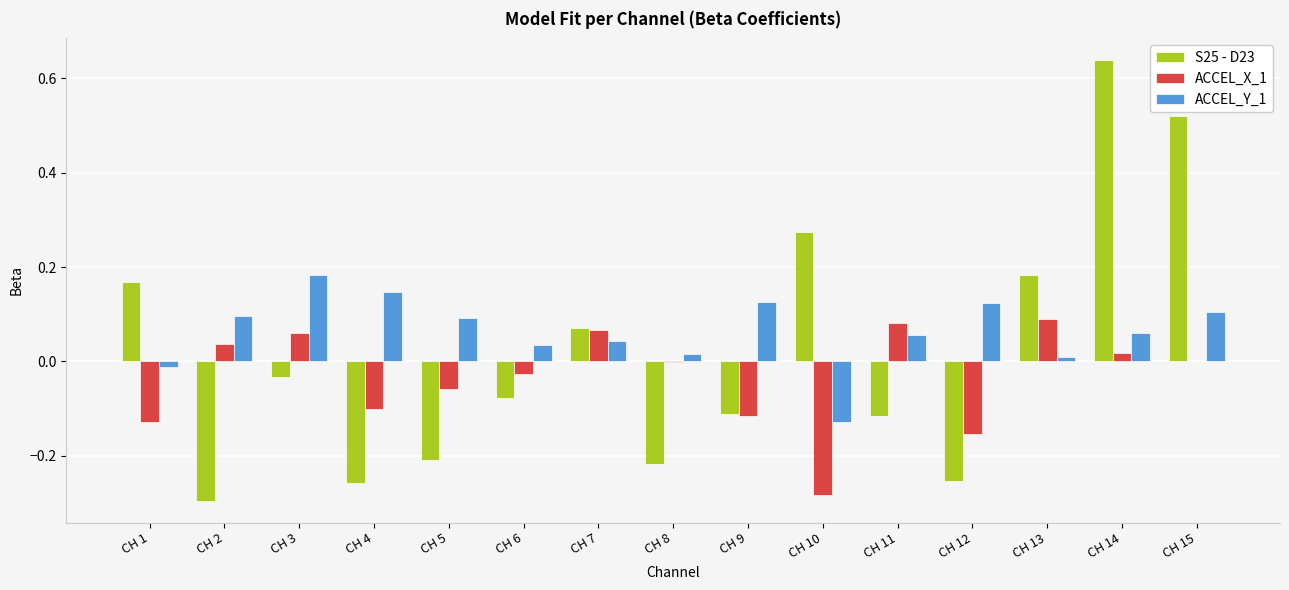

What are all the series names shown in the legend?

S25 - D23, ACCEL_X_1, ACCEL_Y_1